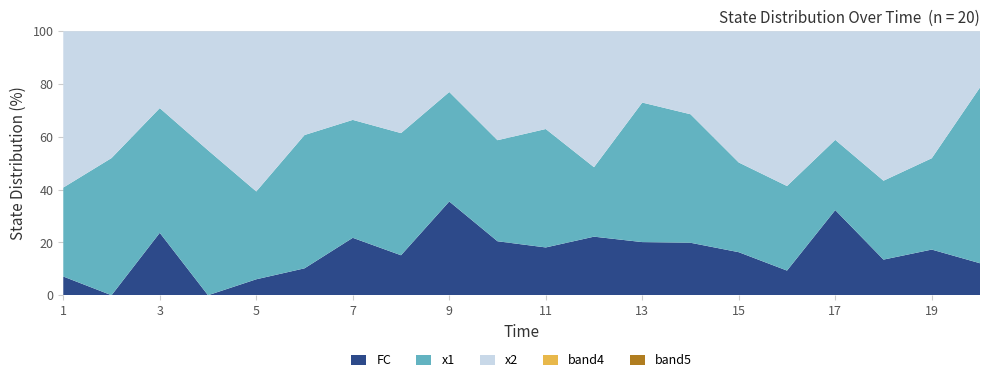

Reading left to right, extract all data points from this chart.

FC: 1=1.0	2=0.0	3=4.0	4=0.0	5=1.0	6=1.0	7=2.0	8=2.0	9=6.0	10=3.0	11=3.0	12=2.0	13=3.0	14=3.0	15=3.0	16=1.0	17=6.0	18=2.0	19=3.0	20=2.0
x1: 1=4.8	2=7.4	3=8.0	4=7.9	5=5.5	6=5.0	7=4.1	8=6.1	9=7.0	10=5.6	11=7.4	12=2.4	13=7.9	14=7.3	15=6.3	16=3.4	17=4.9	18=4.4	19=6.0	20=11.0
x2: 1=8.4	2=6.8	3=4.9	4=6.5	5=10.0	6=3.9	7=3.1	8=5.1	9=3.9	10=6.1	11=6.1	12=4.6	13=4.0	14=4.7	15=9.1	16=6.3	17=7.7	18=8.4	19=8.3	20=3.5